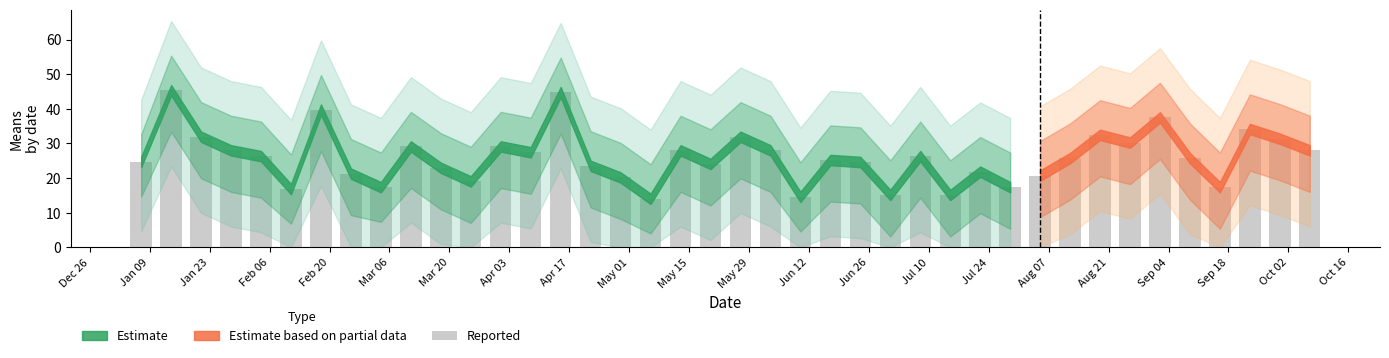

What is the greatest value displayed?

45.4